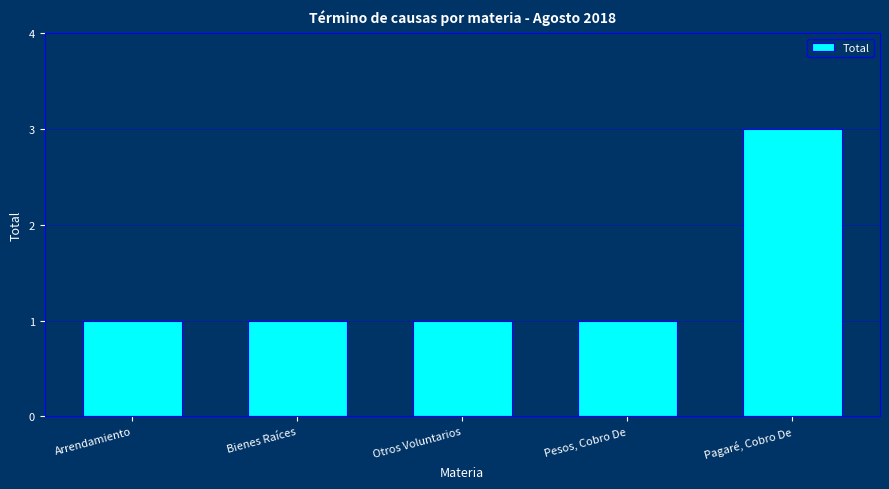

What is the label of the 3rd bar from the right?

Otros Voluntarios